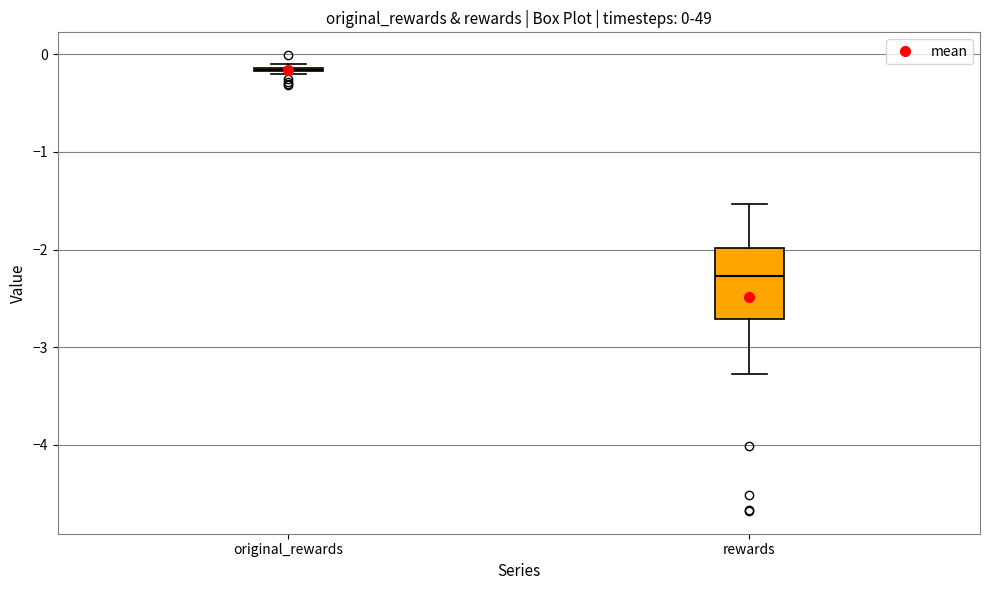

Comparing the boxes themselves (not the whiskers), which one is the tallest?

rewards